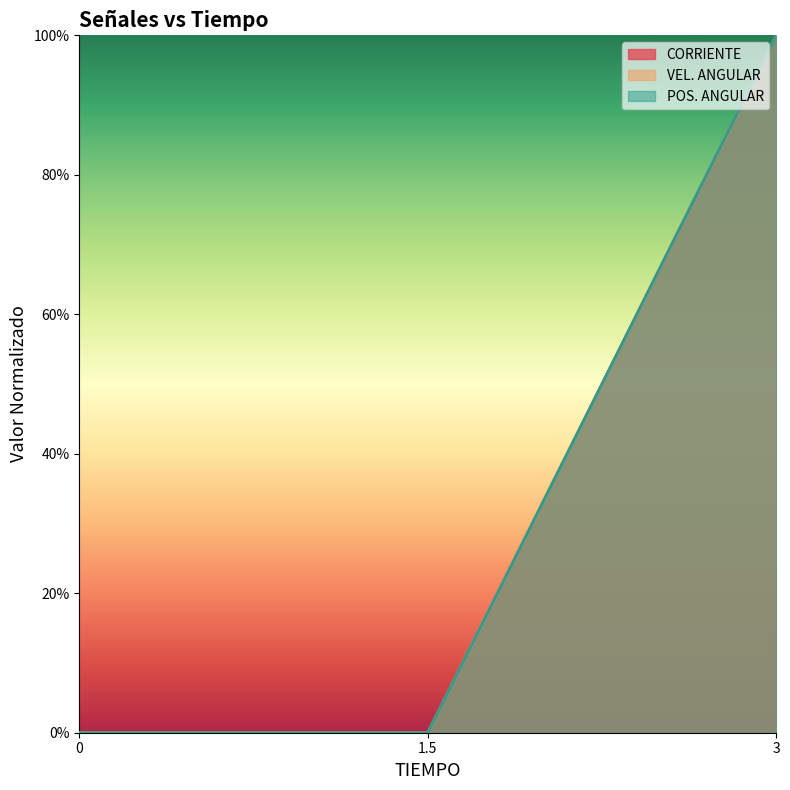

What is the difference between the VEL. ANGULAR values at 3 and 1.5?

1.0